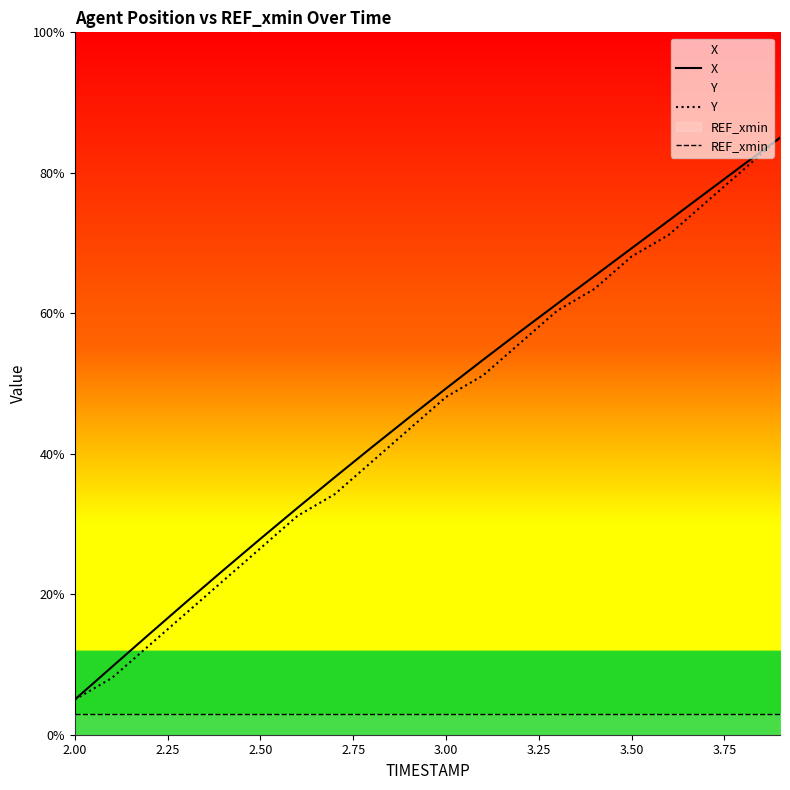

True or false: REF_xmin and Y cross at least once.

False